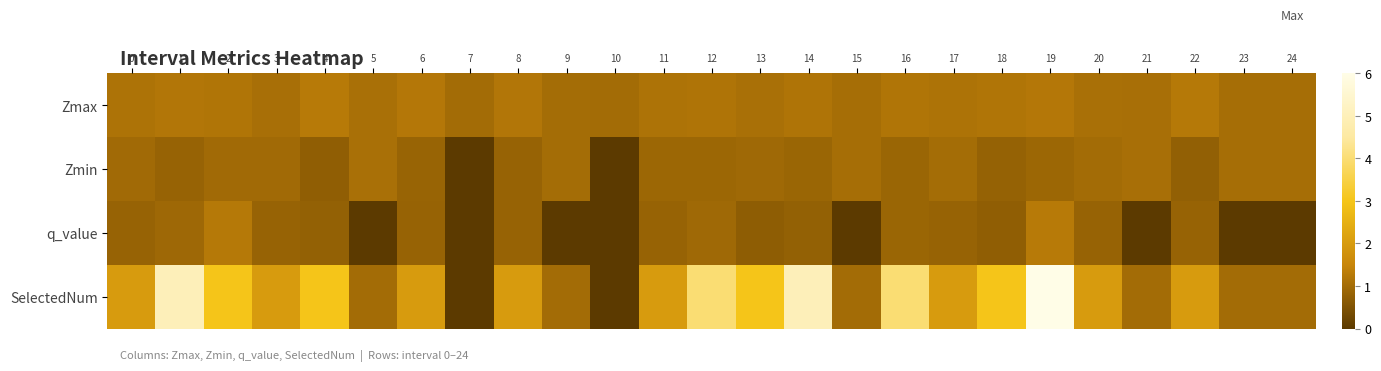

What is the spread (max minus min) of values at 9?

1.0